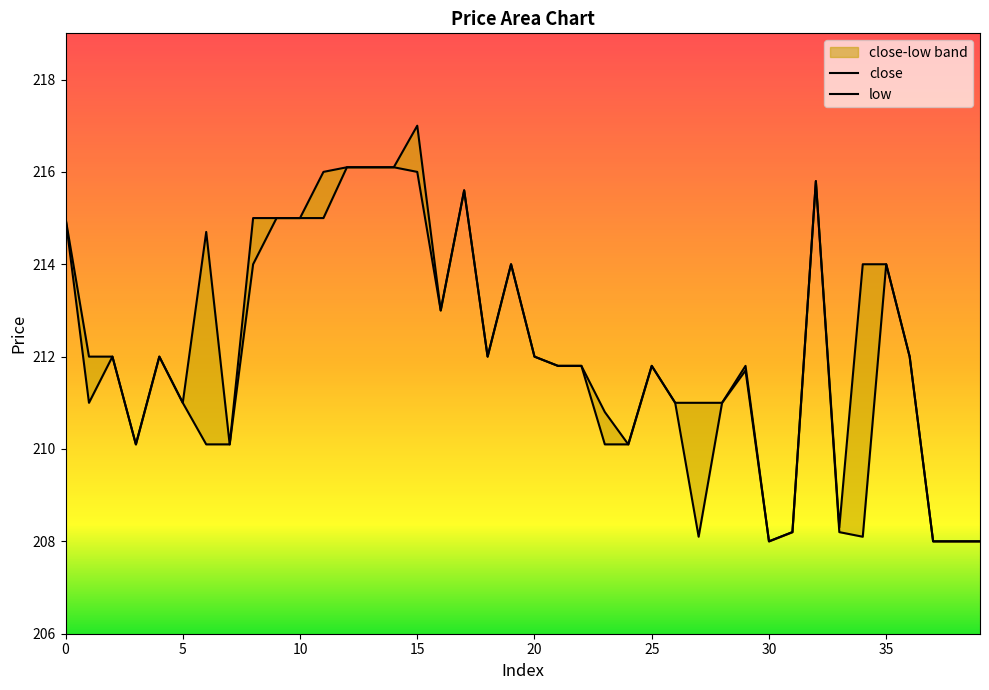

The low series shows 216.1 at 14. True or false?

True